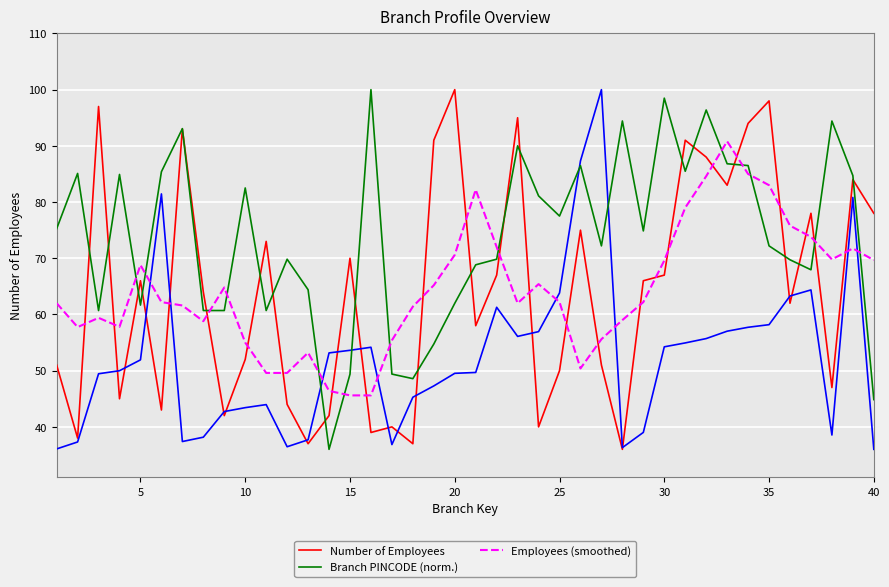

The Employees (smoothed) series shows 69.6 at 30. True or false?

True